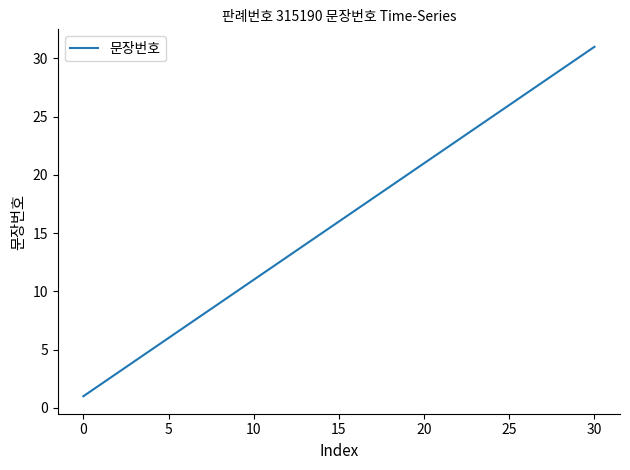

Does the chart display data point markers on the line(s)?

No